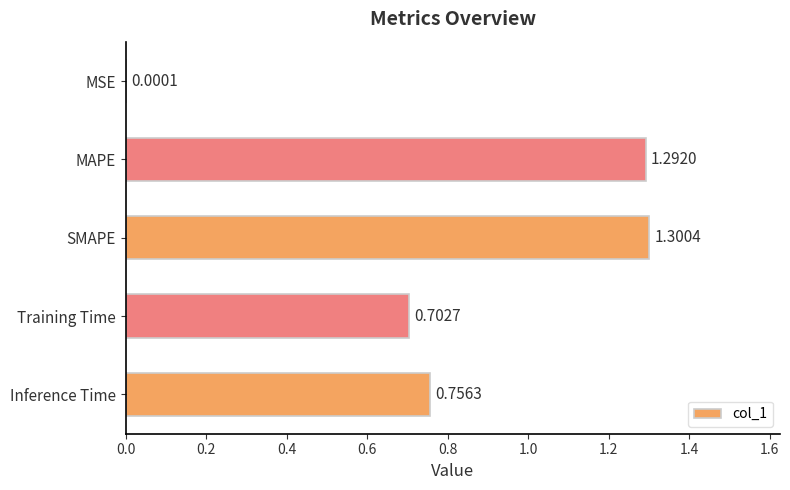

At which category does the chart reach its peak across all series?

SMAPE